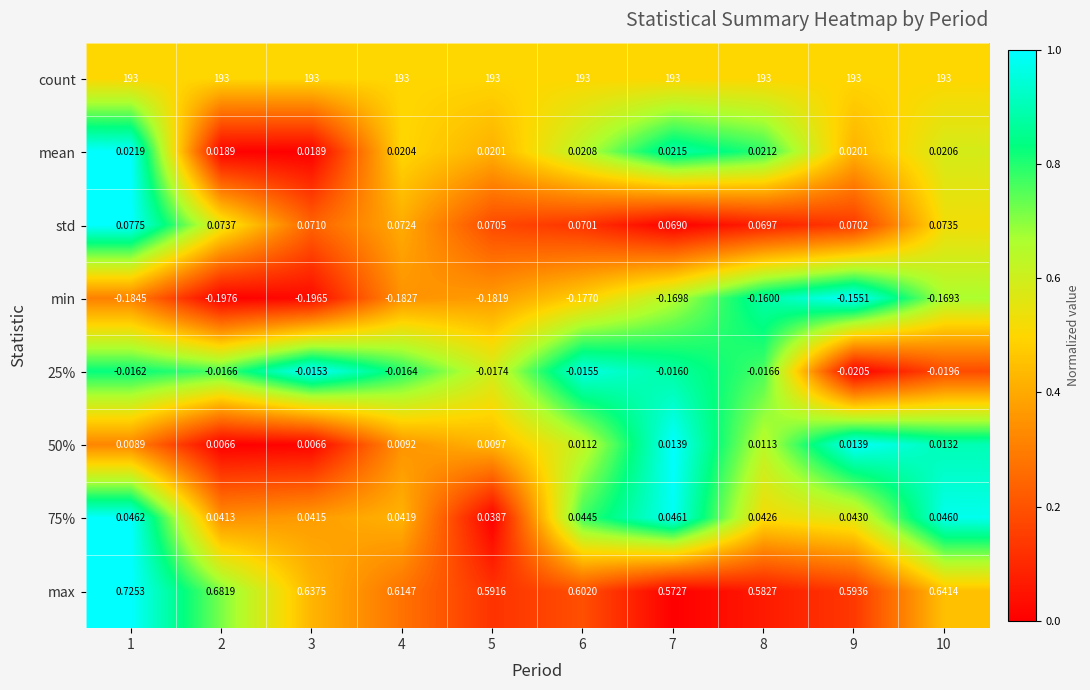

Which series changed the most between 1 and 10?

max